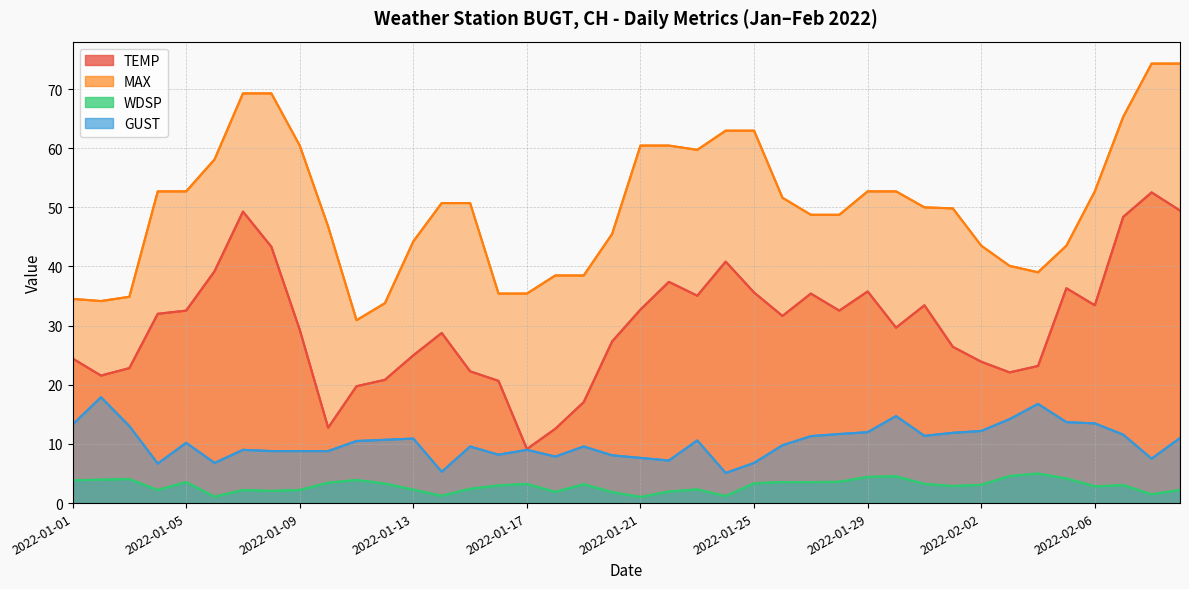

Is it true that GUST equals 9.6 at 2022-01-25?

False